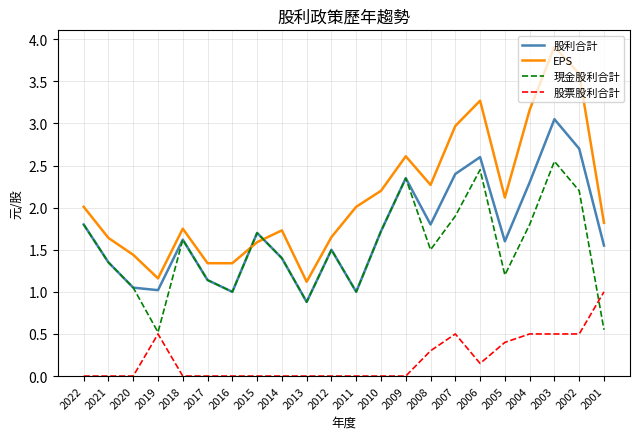

Which series has the widest spread of values?

EPS